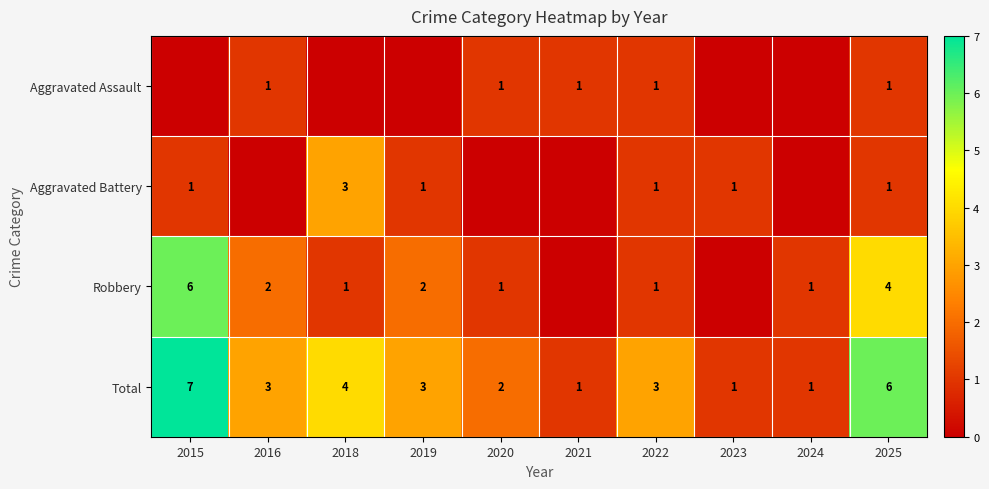

What is the difference between the Total values at 2023 and 2019?

2